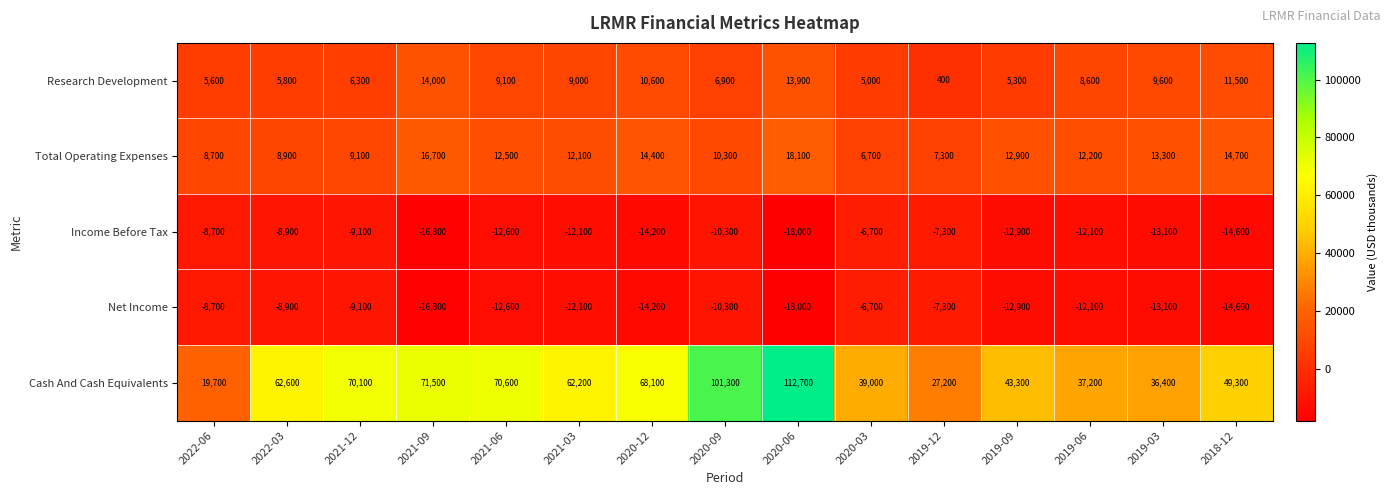

Where does the Cash And Cash Equivalents series first go above 62200?

2022-03